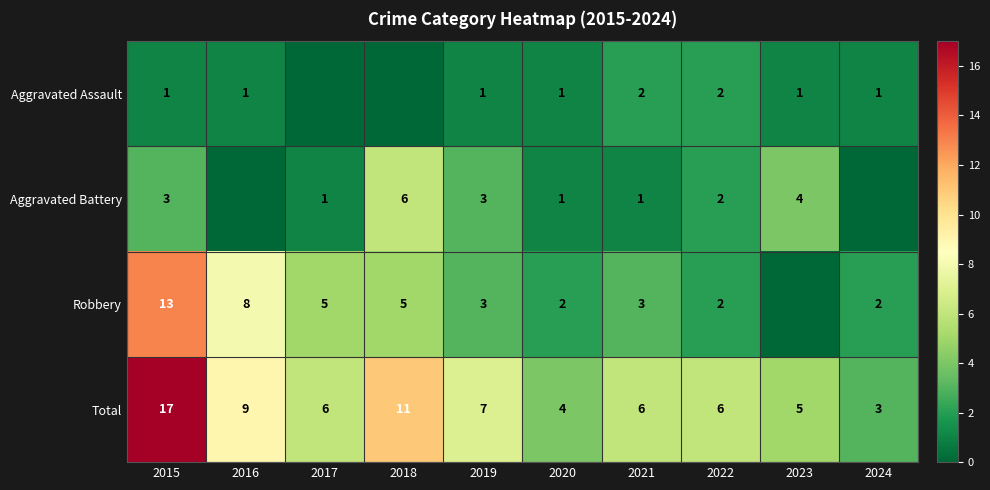

At how many categories does at least one series exceed 5?

7